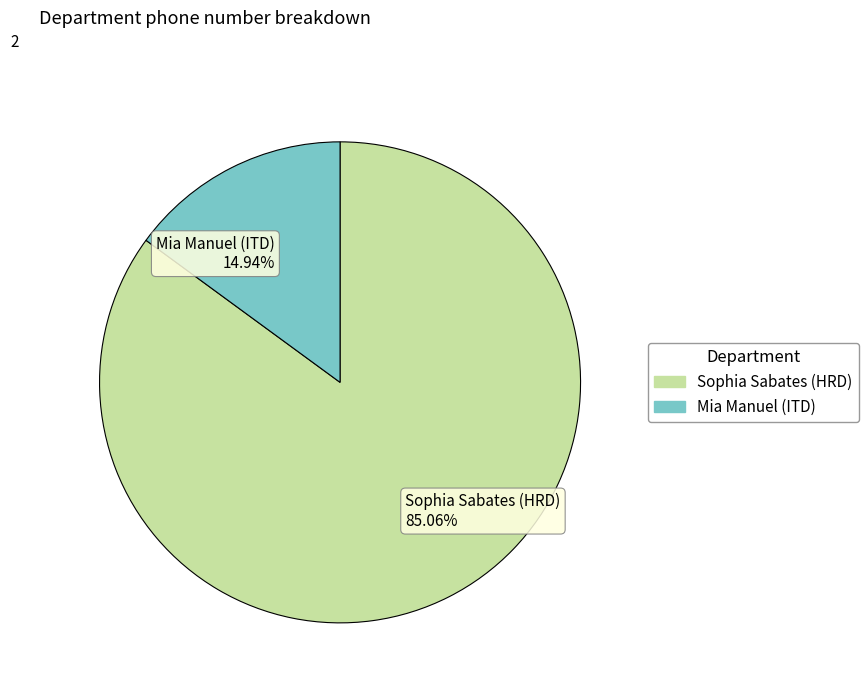

Does Mia Manuel (ITD) account for over 50% of the chart?

No